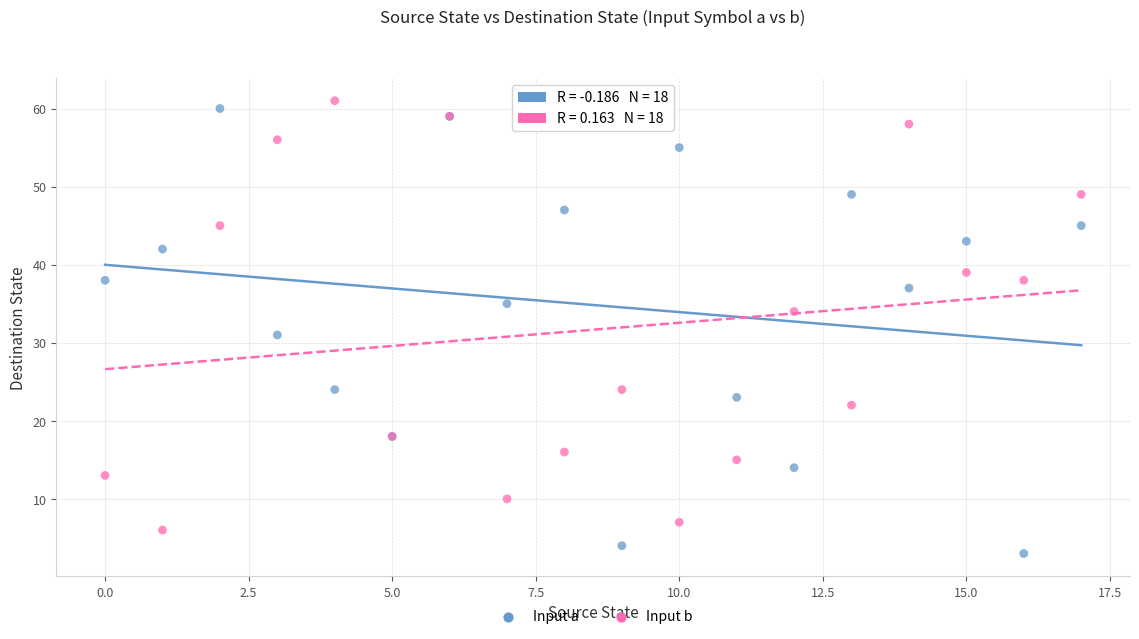

Across all series, what Y value is closest to 32?

31